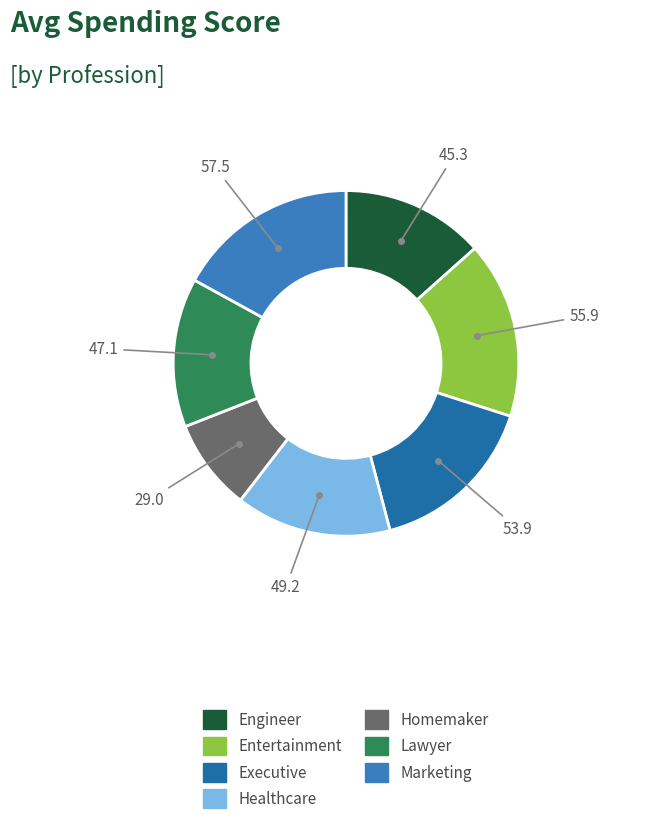

Do Entertainment and Executive together represent more than half of the pie?

No